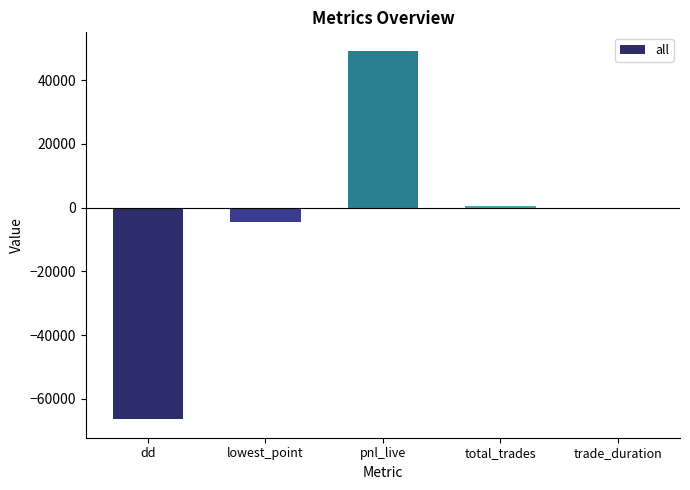

What is the approximate value at dd?

-66370.3